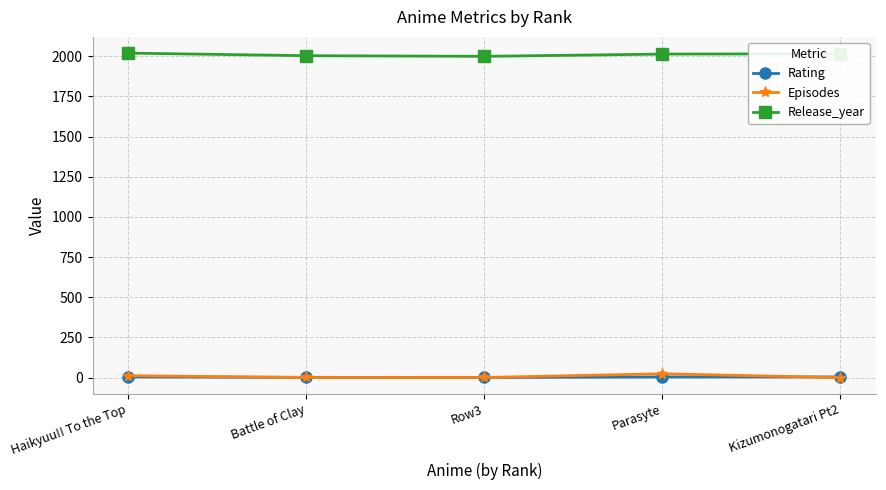

How many values in the Episodes series are below 1?

1